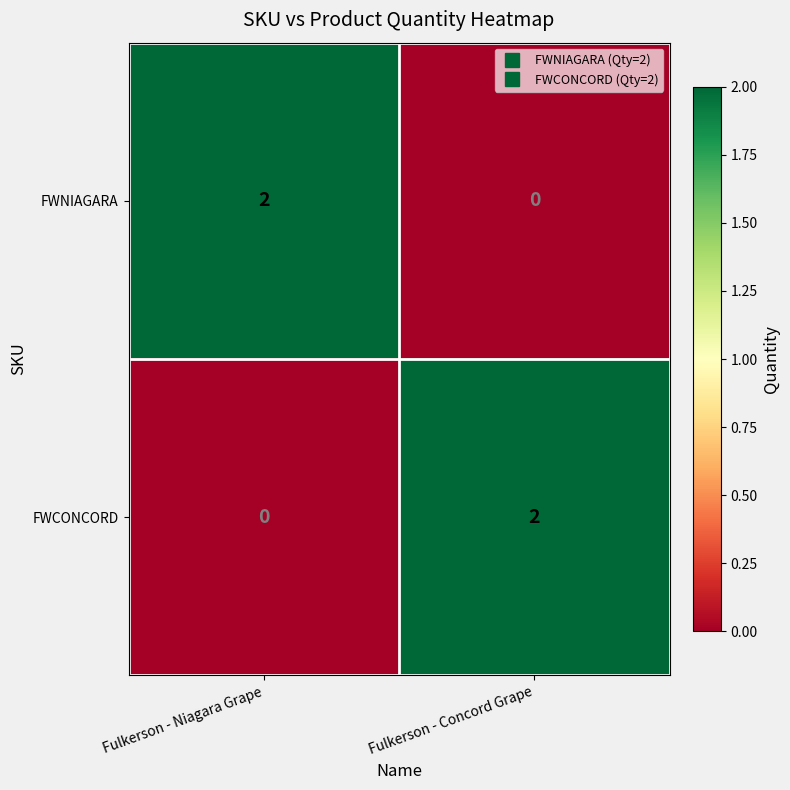

The value of FWCONCORD at Fulkerson - Niagara Grape is -1. True or false?

False